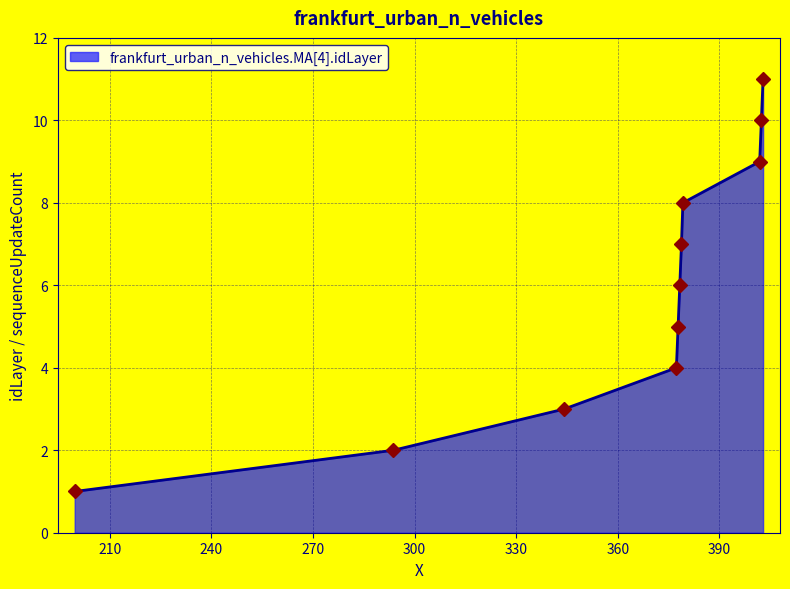

How many data points are less than 6?

5